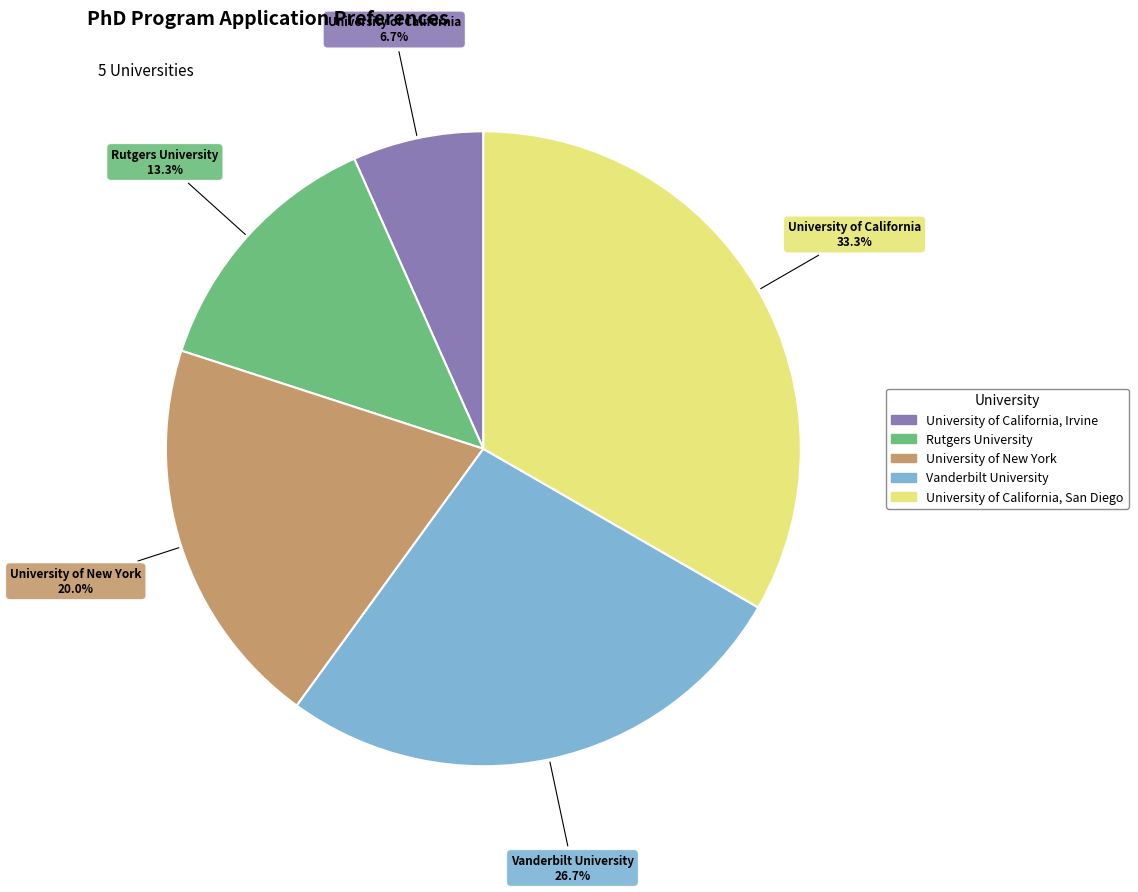

What is the smallest slice in the pie chart?

University of California, Irvine